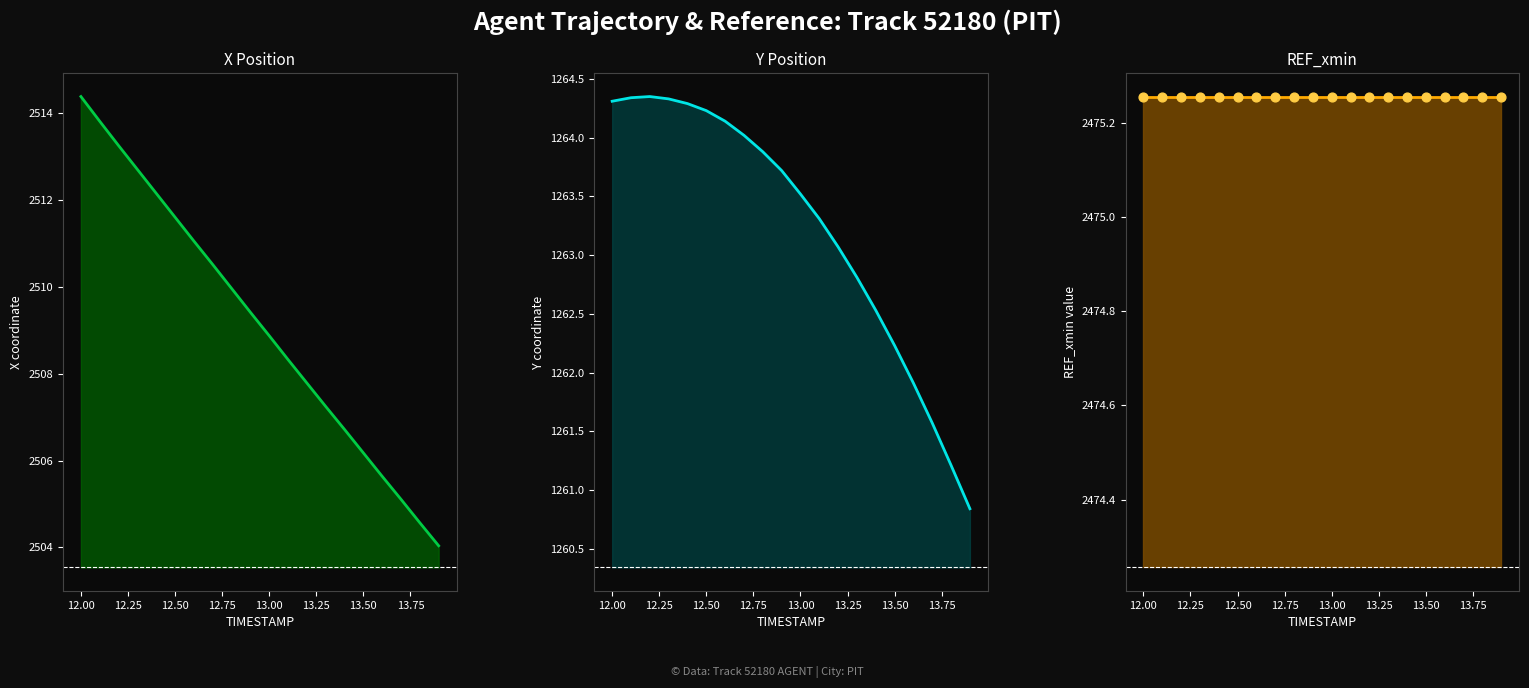

Which series has the largest total across all categories?

X